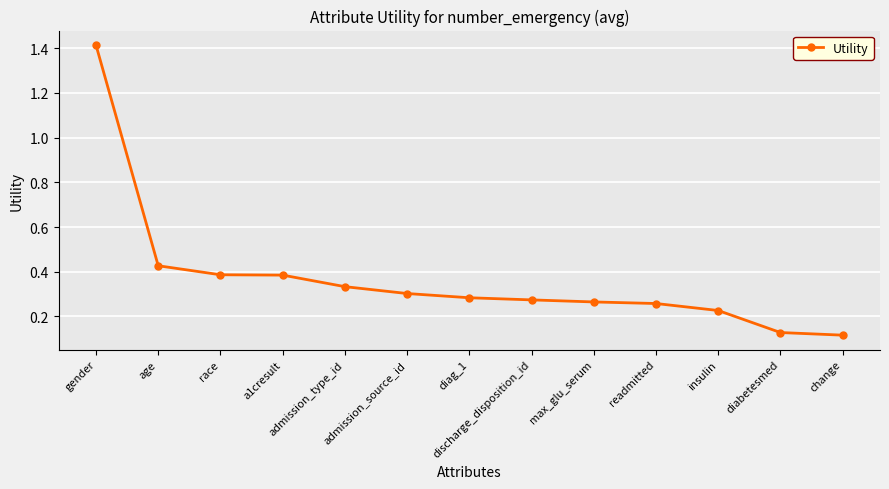

Which category has the highest value across all series?

gender